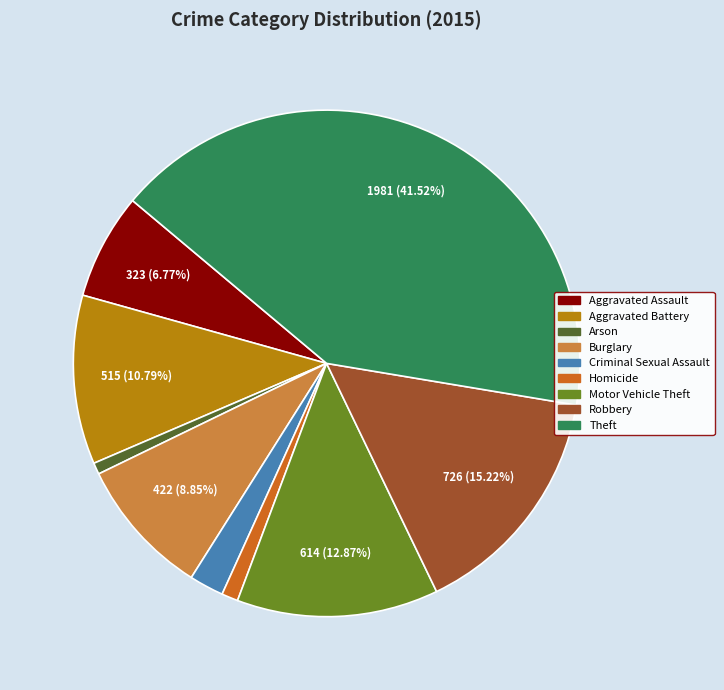

What percentage is the Aggravated Battery slice, to the nearest percent?

11%